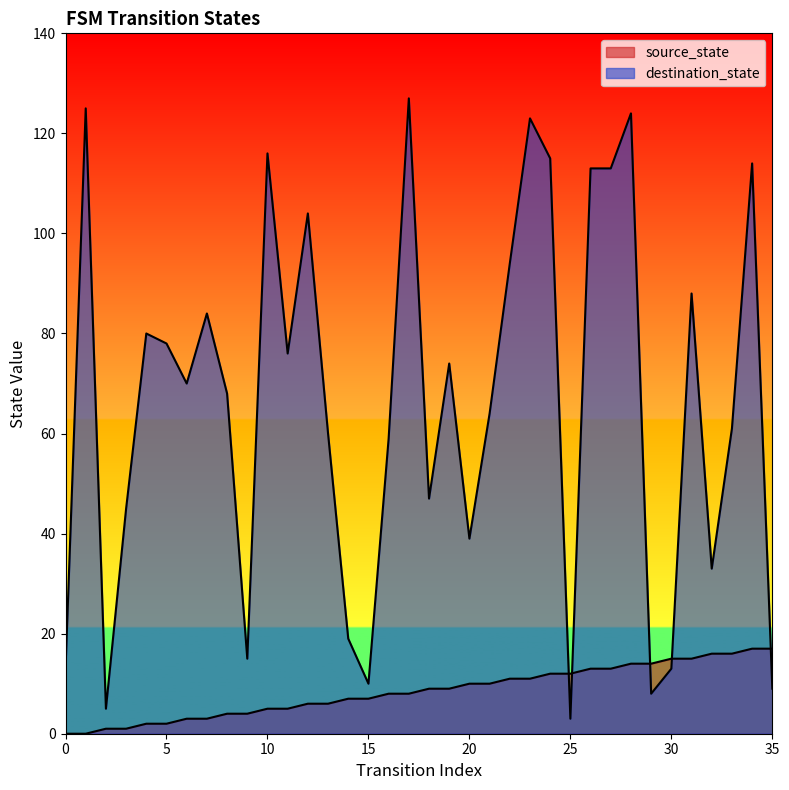

Between 1 and 30, which is larger?

30